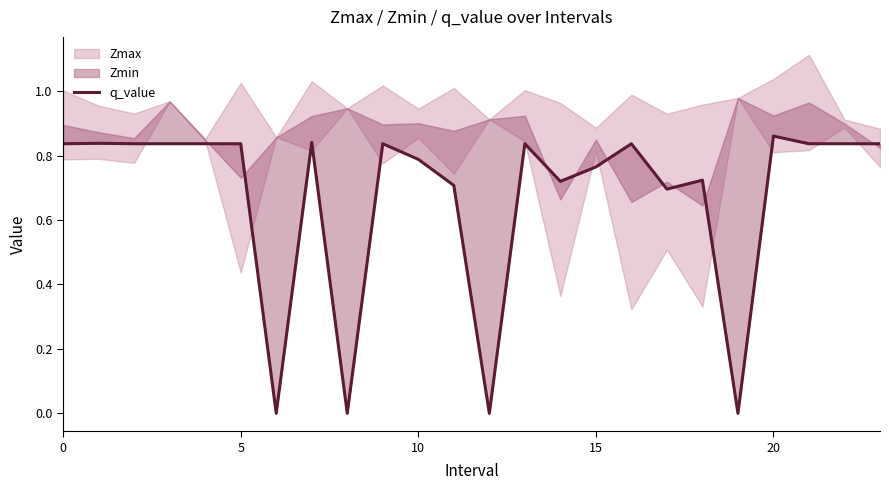

At which category does the data reach its first local peak?

5